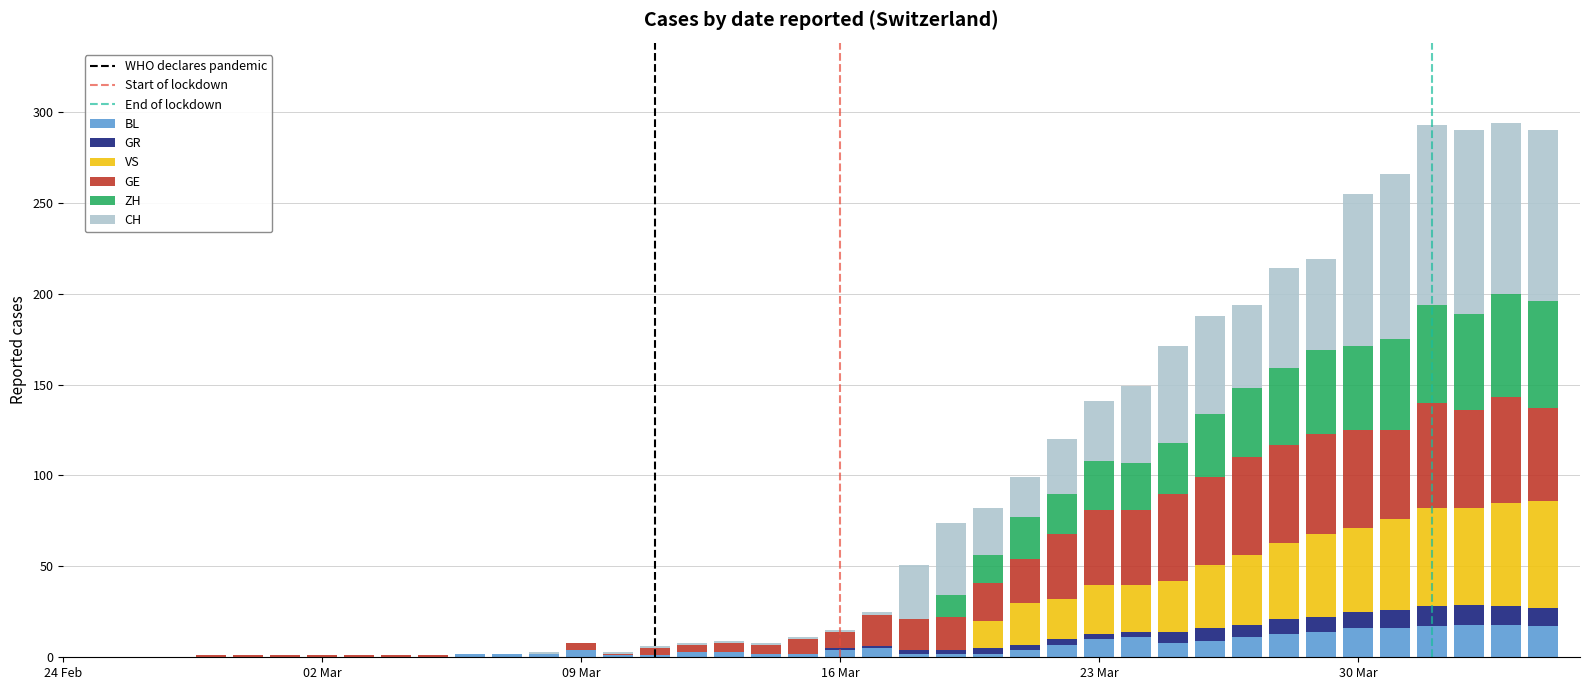

Are the bars horizontal?

No